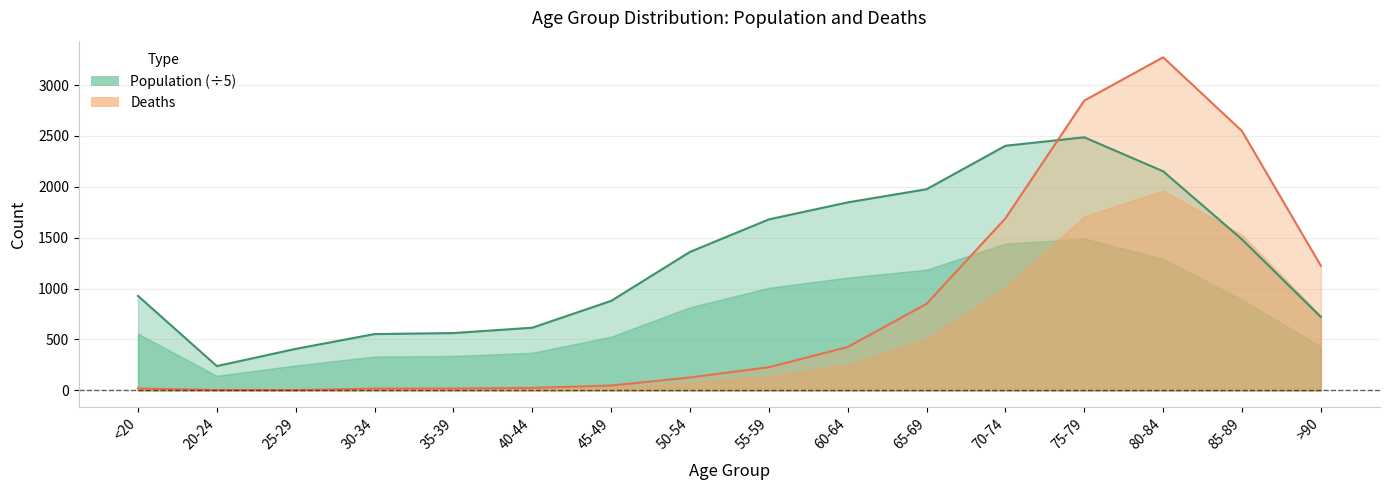

Reading right to left, transcribe all the data shown in this chart.

Population: >90=720.8	85-89=1483.4	80-84=2152.8	75-79=2486.8	70-74=2403.6	65-69=1976.6	60-64=1847.2	55-59=1680.0	50-54=1360.6	45-49=879.2	40-44=615.6	35-39=562.8	30-34=553.0	25-29=407.6	20-24=238.2	<20=928.2
Deaths: >90=1224.0	85-89=2548.0	80-84=3273.0	75-79=2848.0	70-74=1690.0	65-69=850.0	60-64=426.0	55-59=227.0	50-54=126.0	45-49=47.0	40-44=24.0	35-39=18.0	30-34=17.0	25-29=3.0	20-24=4.0	<20=18.0